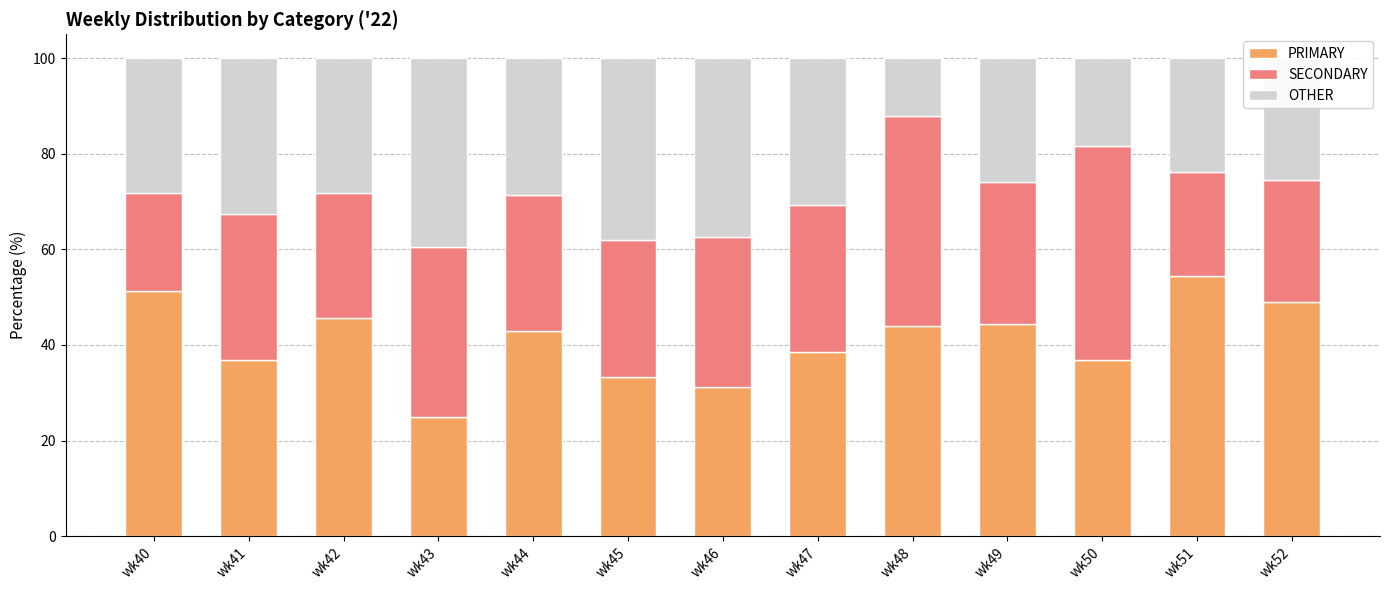

What is the highest value of the PRIMARY series?

54.3